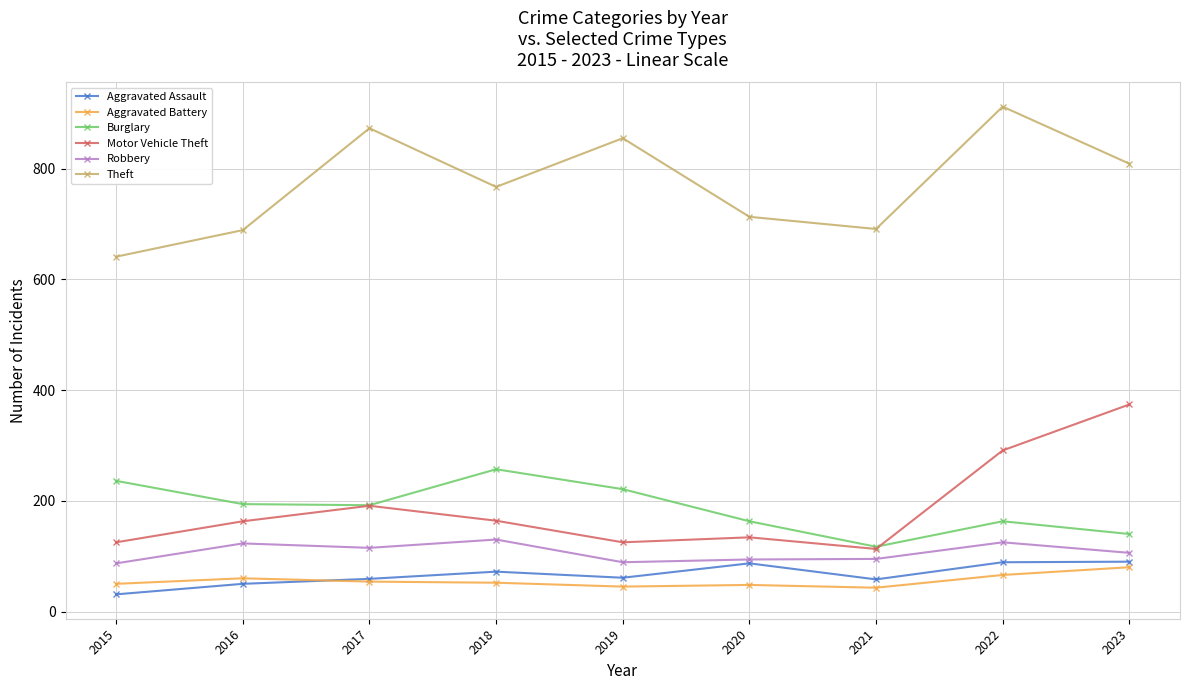

What is the lowest value of the Burglary series?

117